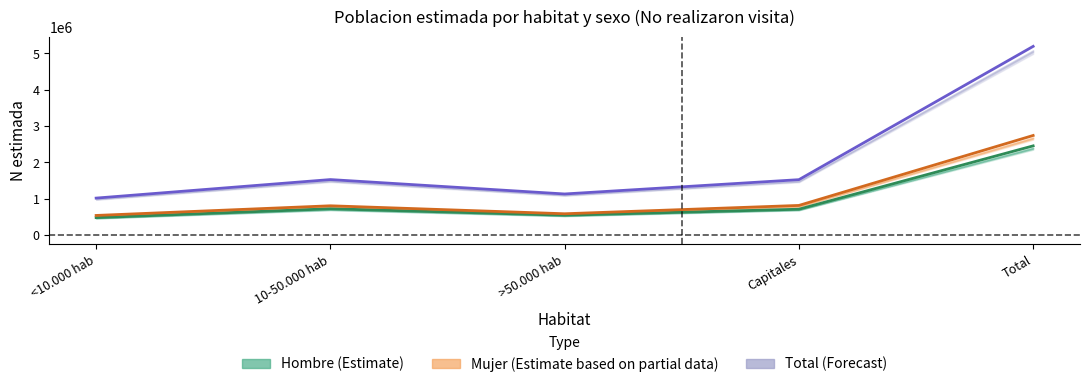

Which series has the largest total across all categories?

Total (Forecast)